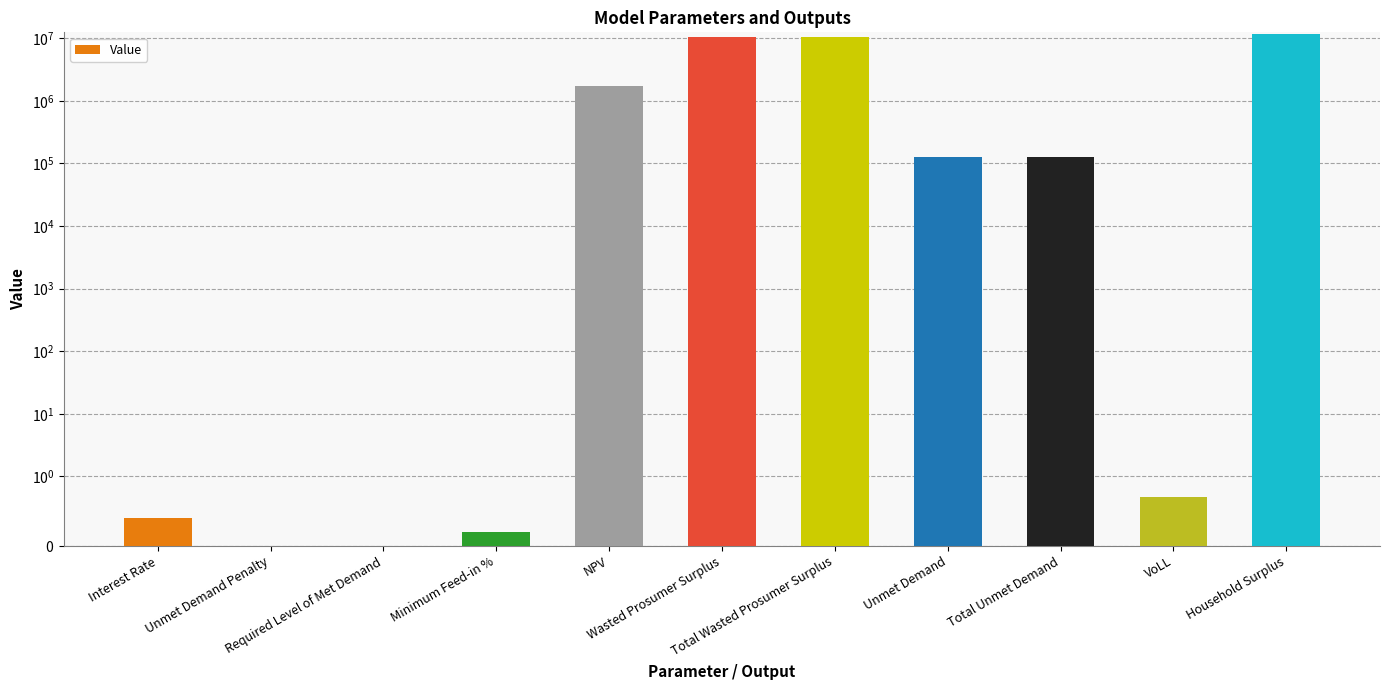

Reading right to left, extract all data points from this chart.

11847085.9	0.7	127162.7	127162.7	10310595.2	10310595.2	1727364.0	0.2	0.0	0.0	0.4